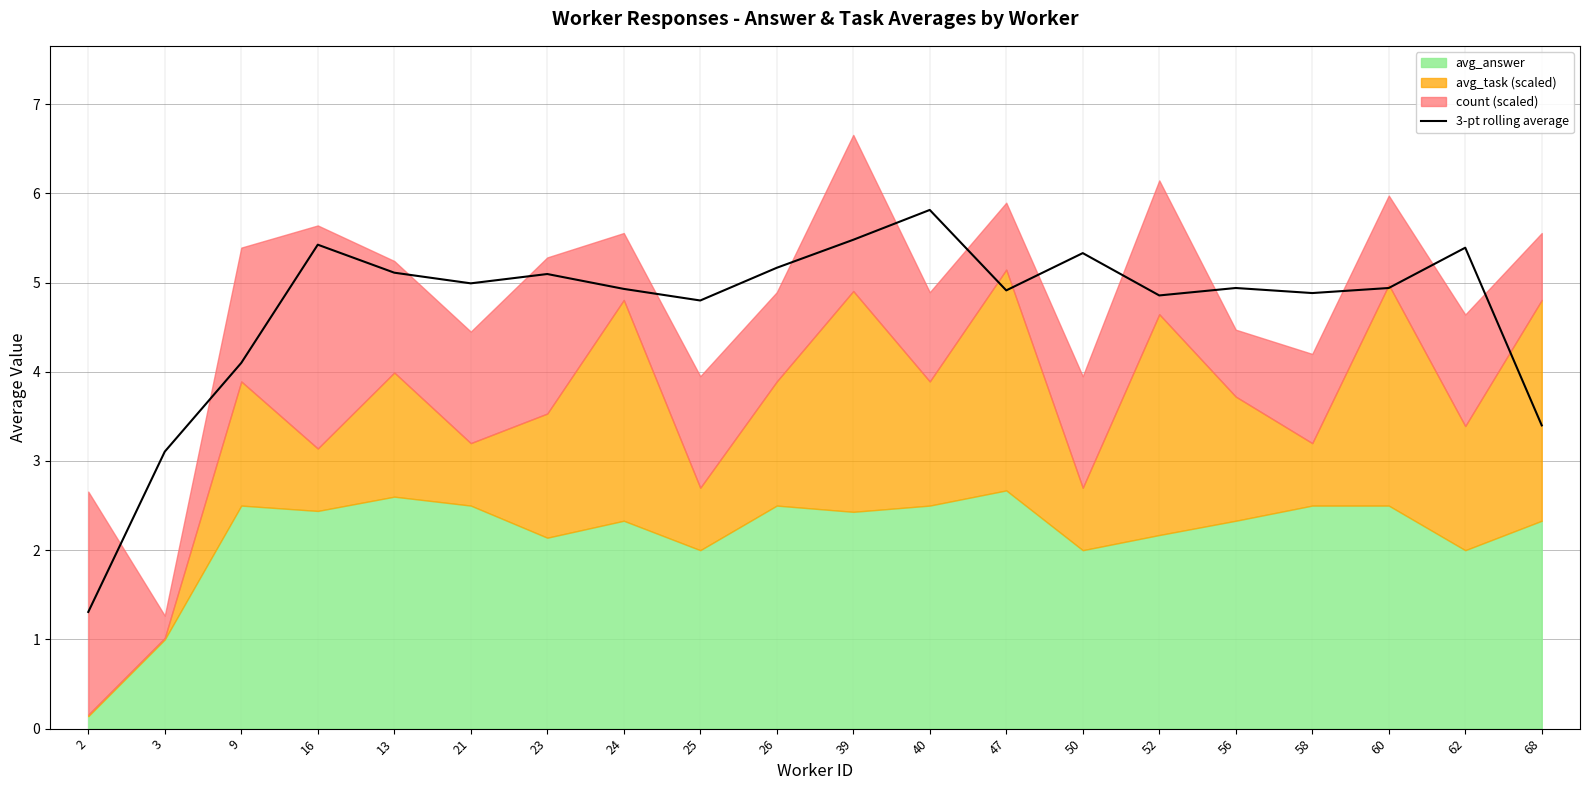

The chart shows a value of 1.3 at 2. True or false?

True